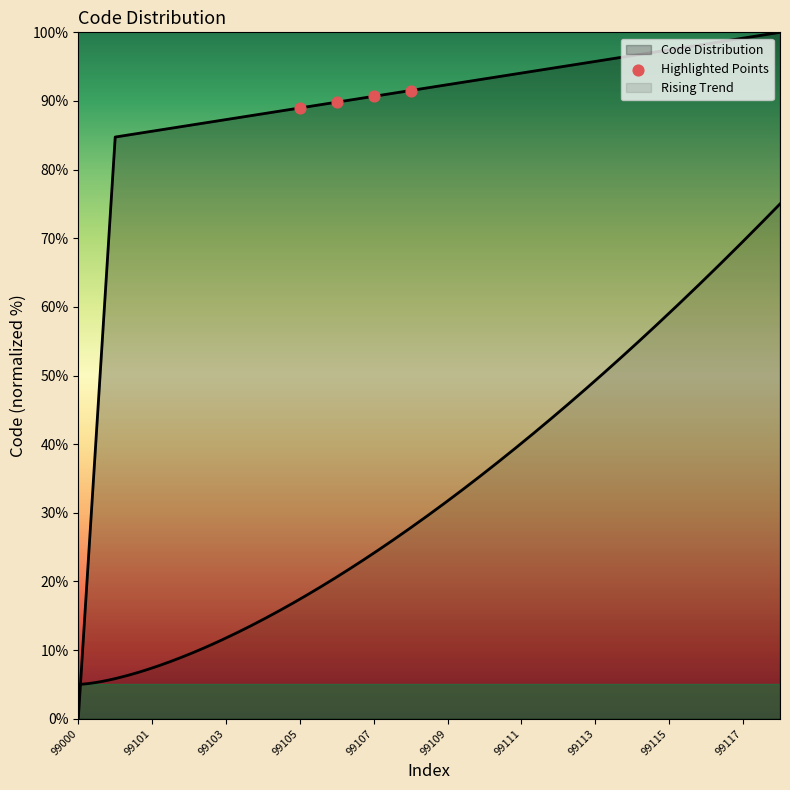

Which has a higher value, 99105 or 99103?

99105